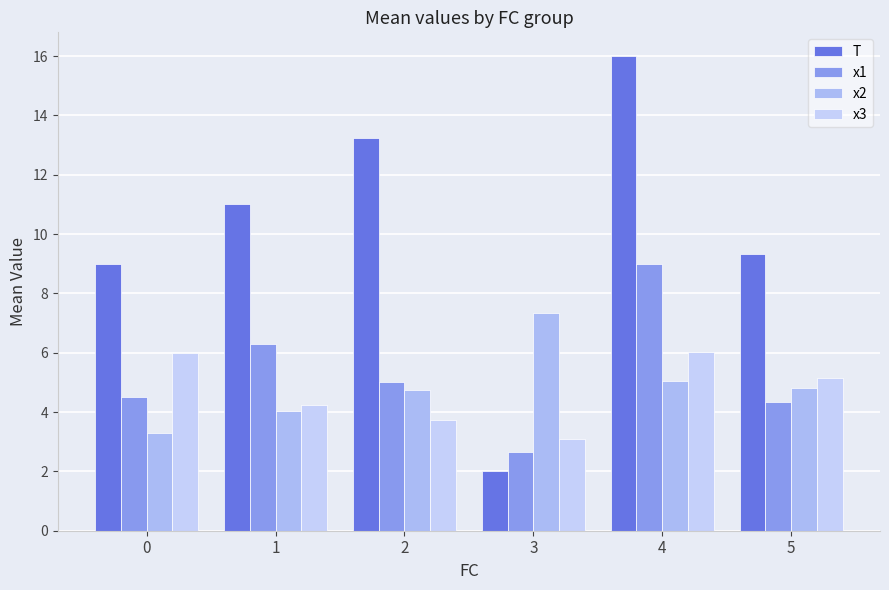

What is the value of the x3 bar at the 6th from the left?

5.2